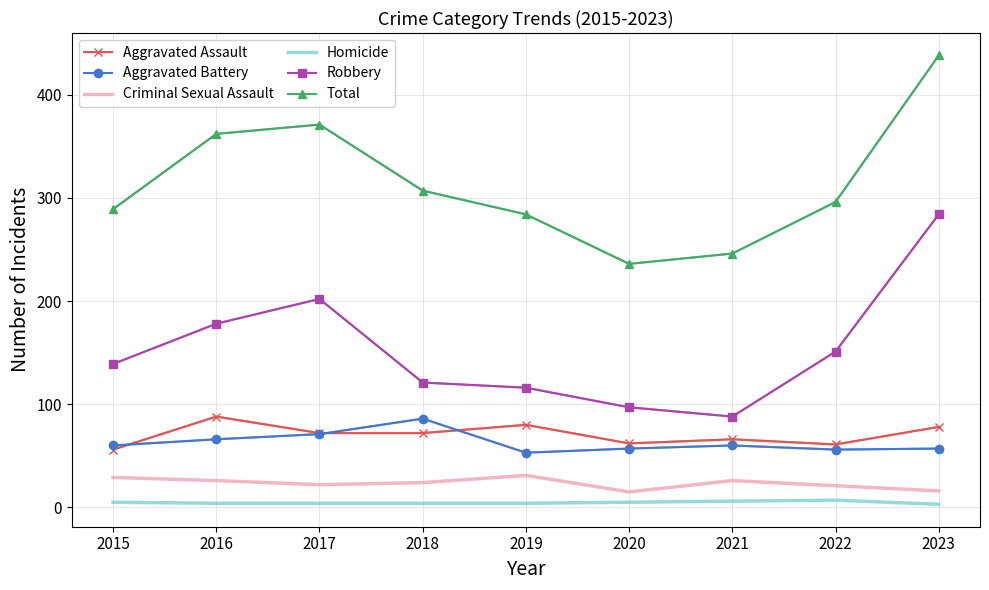

Is the value of Aggravated Assault at 2022 greater than the value of Homicide at 2015?

Yes